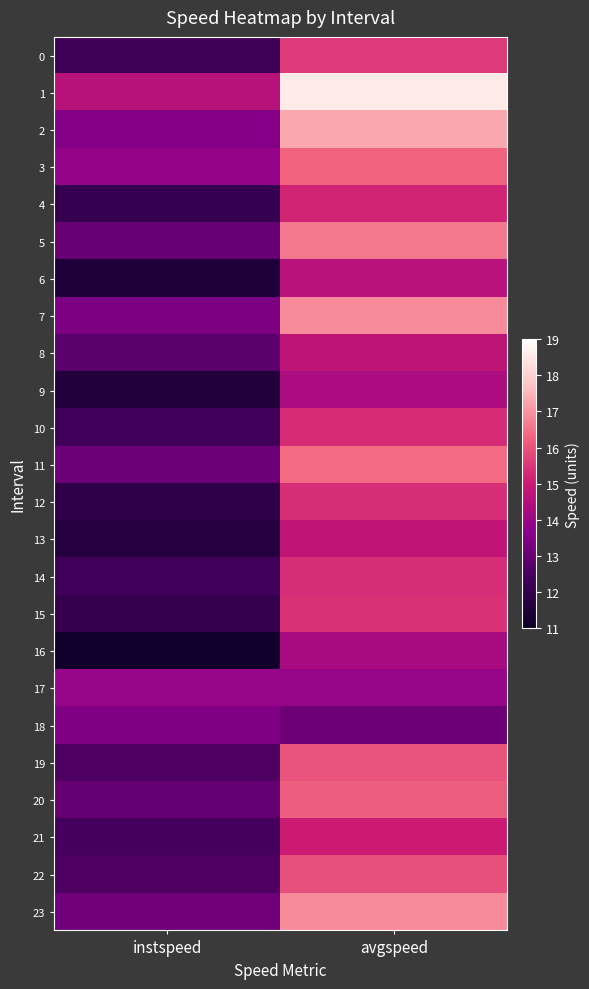

Reading right to left, what are all the values shown in this chart?

0: avgspeed=15.6	instspeed=12.3
1: avgspeed=18.5	instspeed=14.6
2: avgspeed=17.3	instspeed=13.5
3: avgspeed=16.3	instspeed=13.9
4: avgspeed=15.2	instspeed=12.1
5: avgspeed=16.6	instspeed=13.0
6: avgspeed=14.6	instspeed=11.5
7: avgspeed=16.9	instspeed=13.4
8: avgspeed=14.7	instspeed=12.8
9: avgspeed=14.3	instspeed=11.6
10: avgspeed=15.3	instspeed=12.4
11: avgspeed=16.4	instspeed=13.1
12: avgspeed=15.3	instspeed=11.9
13: avgspeed=14.8	instspeed=11.6
14: avgspeed=15.4	instspeed=12.4
15: avgspeed=15.4	instspeed=12.1
16: avgspeed=14.3	instspeed=11.1
17: avgspeed=13.9	instspeed=13.9
18: avgspeed=13.1	instspeed=13.5
19: avgspeed=16.0	instspeed=12.6
20: avgspeed=16.2	instspeed=13.0
21: avgspeed=15.0	instspeed=12.4
22: avgspeed=15.9	instspeed=12.6
23: avgspeed=16.9	instspeed=13.2